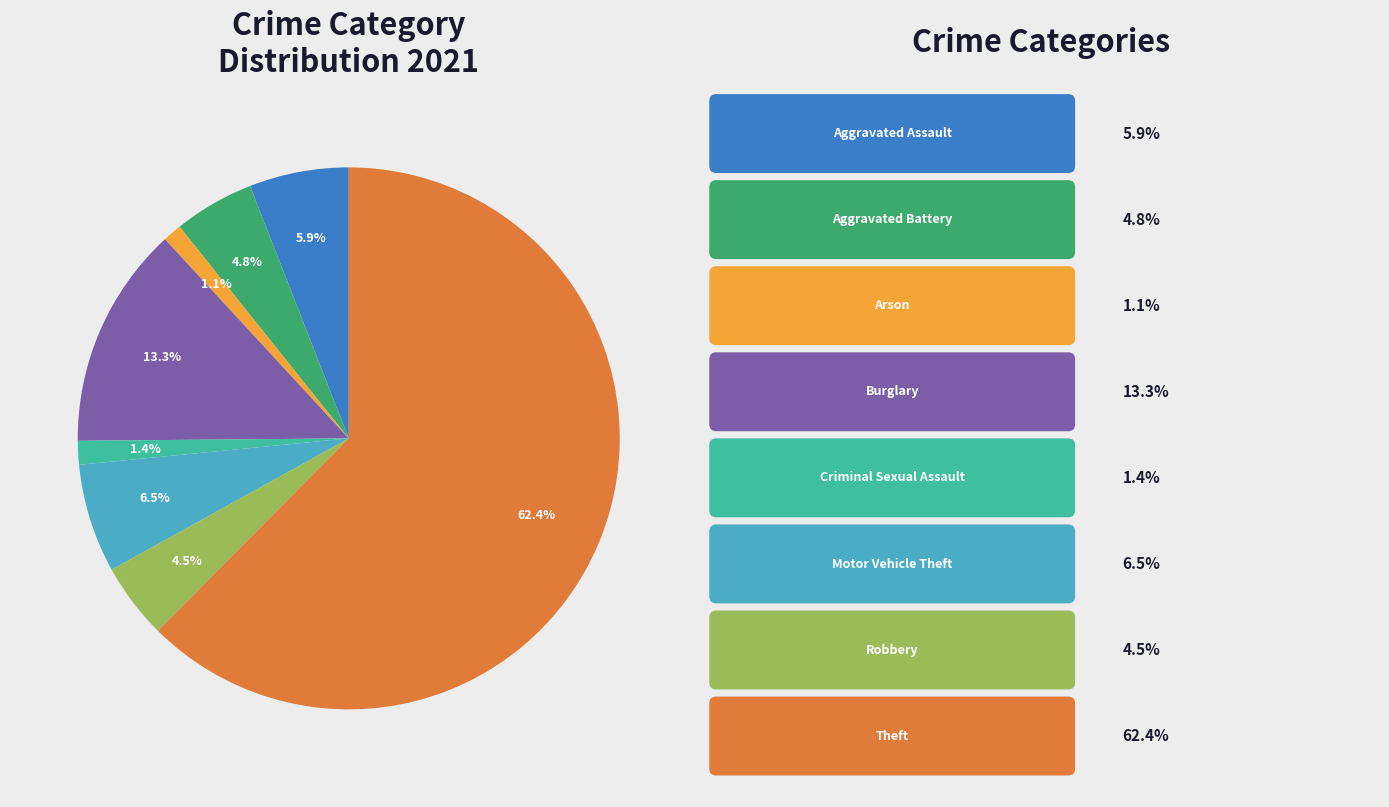

Is there any slice that represents more than half of the pie?

Yes